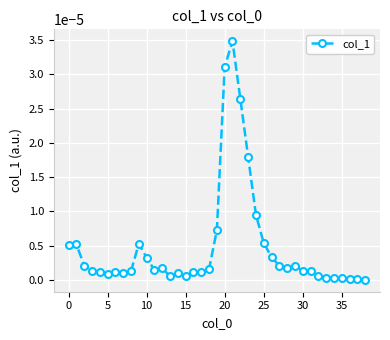

True or false: the data has more than 0 interior local peaks.

True